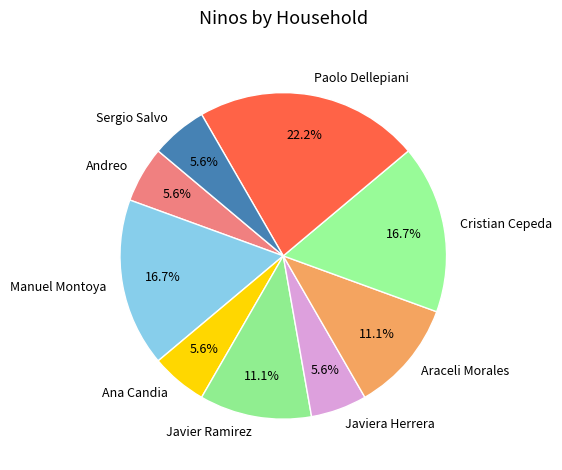

To the nearest percent, what portion does Andreo represent?

6%